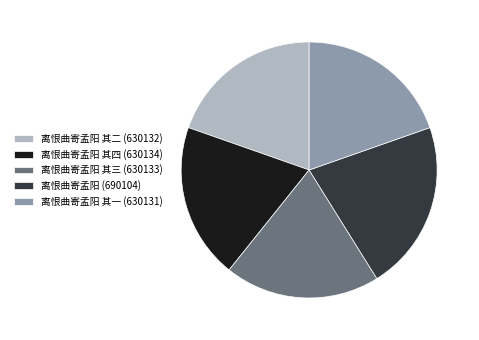

Which slice is the largest?

离恨曲寄孟阳 (690104)